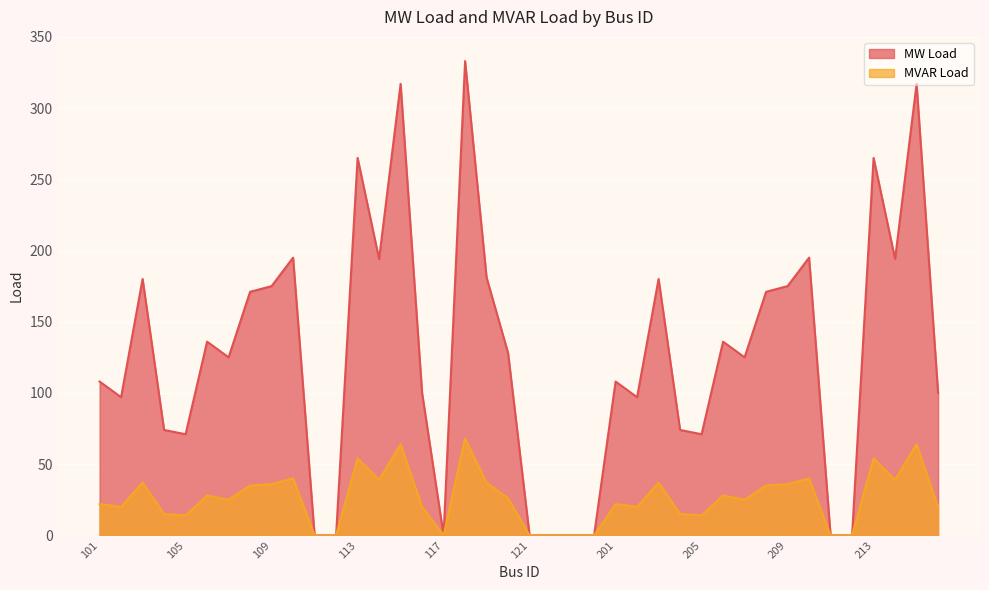

What is the maximum value shown in the chart?

333